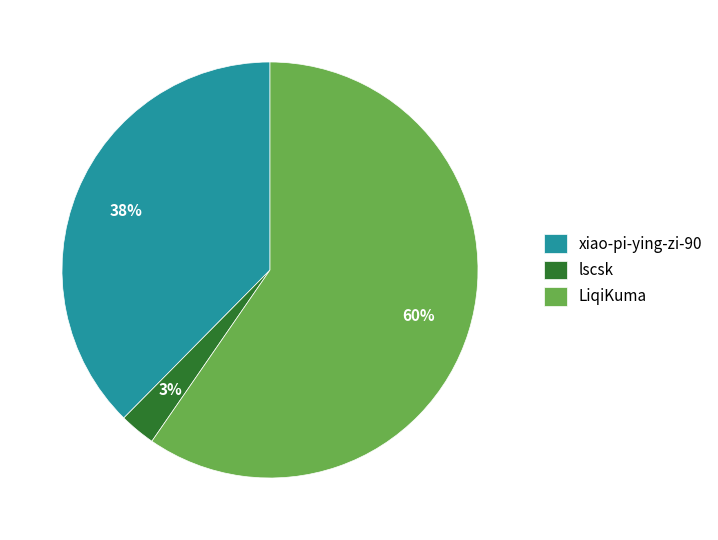

Is it true that LiqiKuma is 60% of the pie?

True